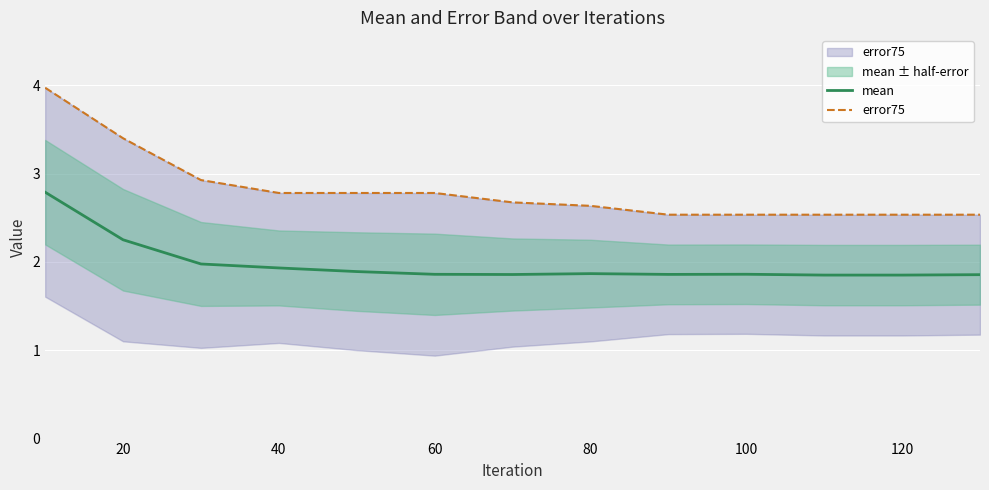

True or false: error75 and mean cross at least once.

False